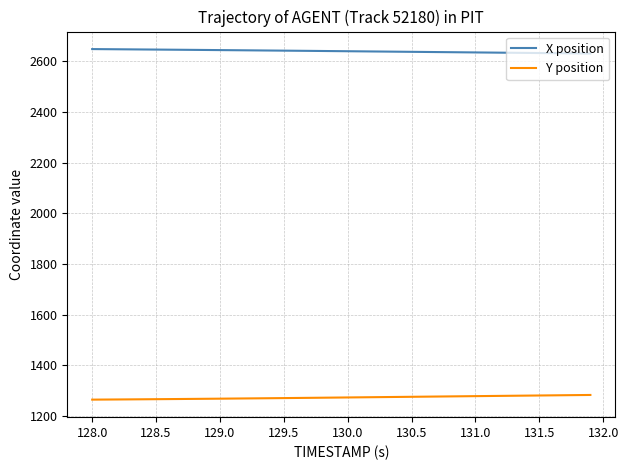

List the series in order of their peak value, lowest first.

Y position, X position